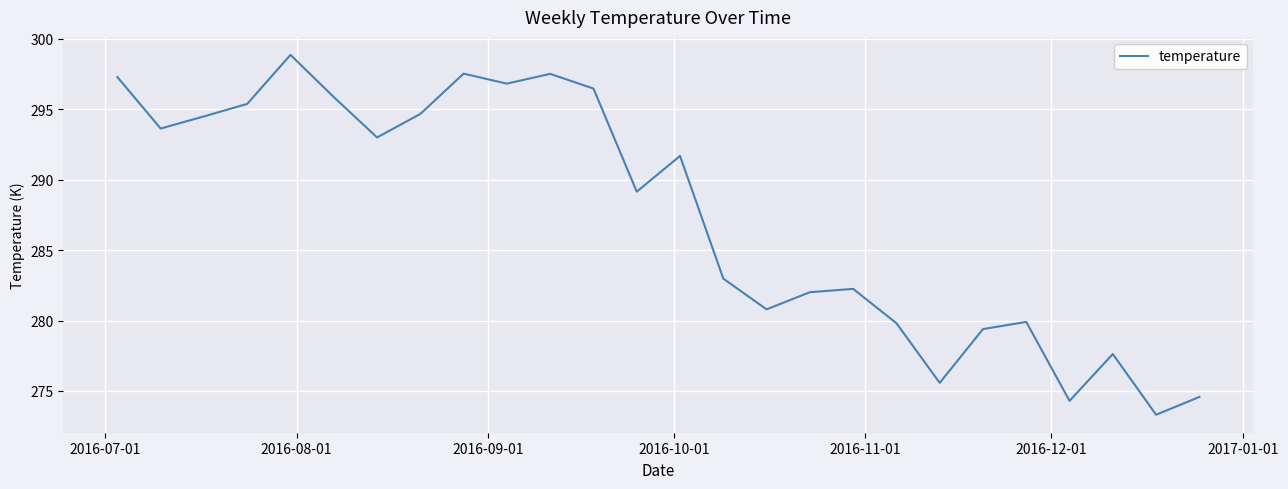

What is the difference between the maximum and minimum values?

25.5